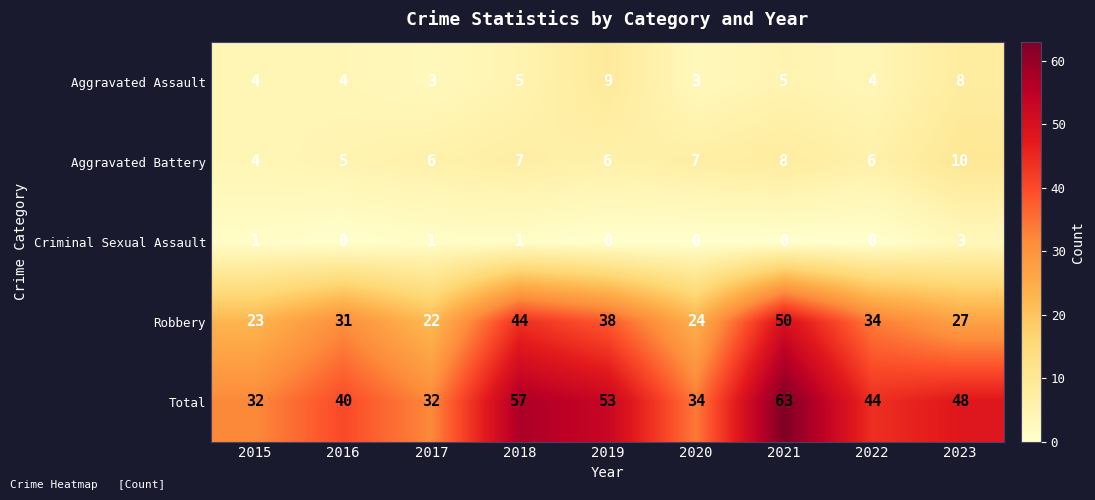

What is the total value across all series at 2019?

106